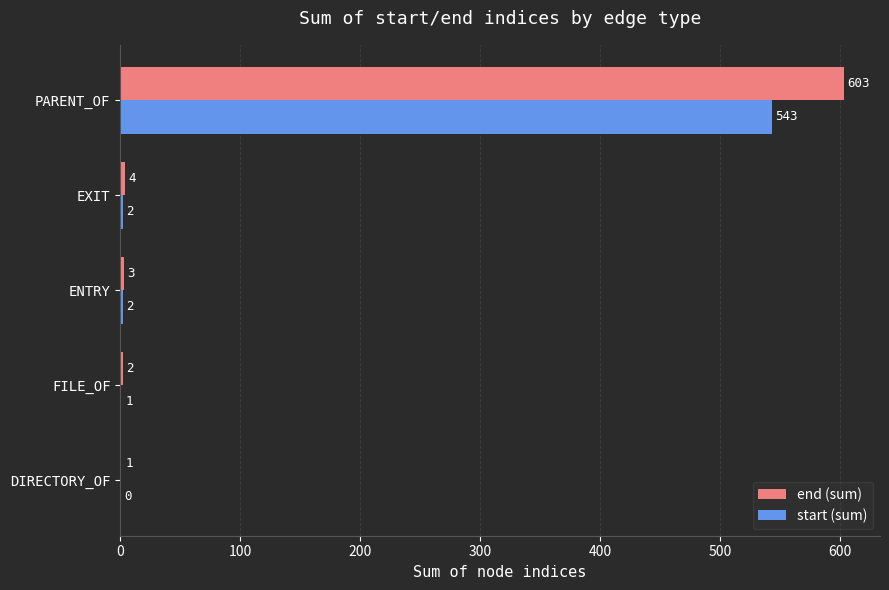

Read the start (sum) value at PARENT_OF, to the nearest 100.

500